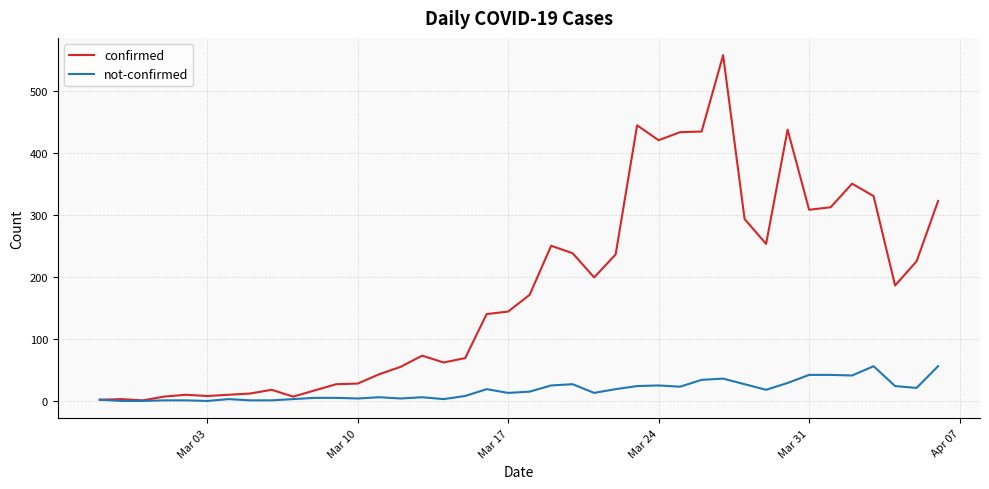

What is the highest value of the not-confirmed series?

56